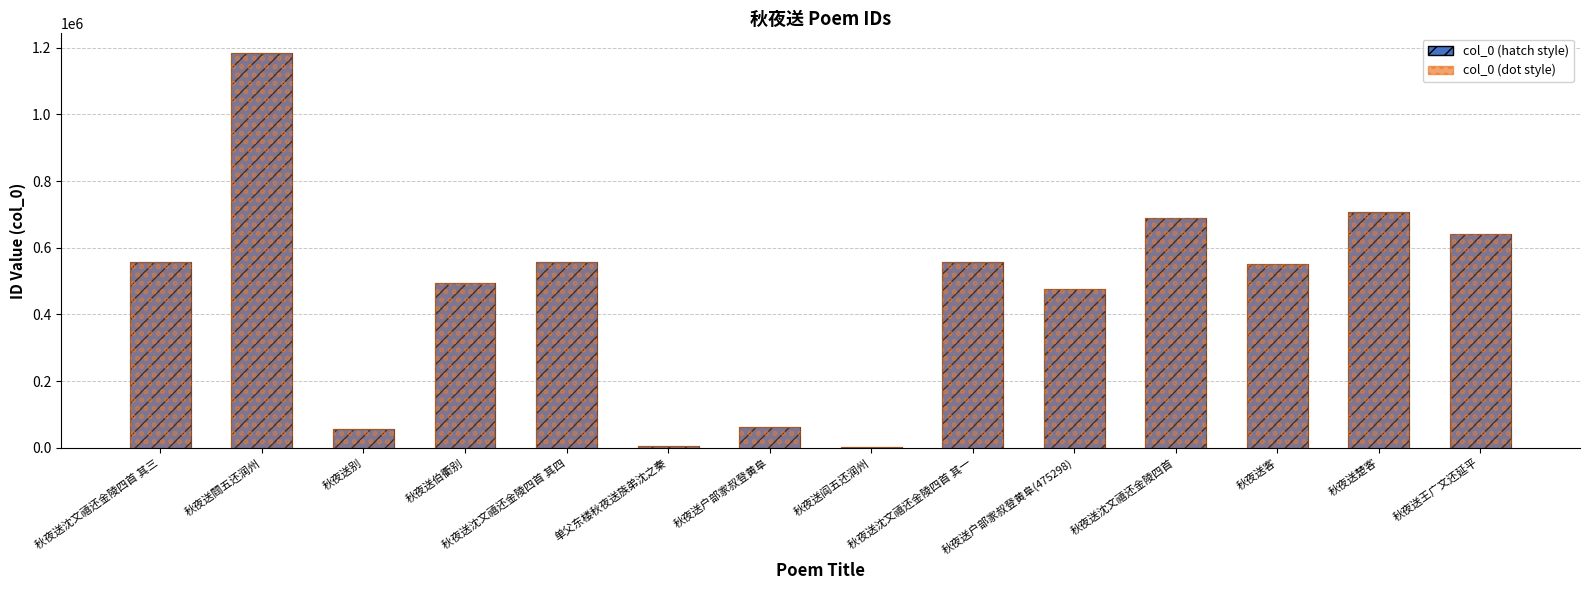

Which series changed the most between 秋夜送沈文禧还金陵四首 其四 and 秋夜送沈文禧还金陵四首?

col_0 (hatched)